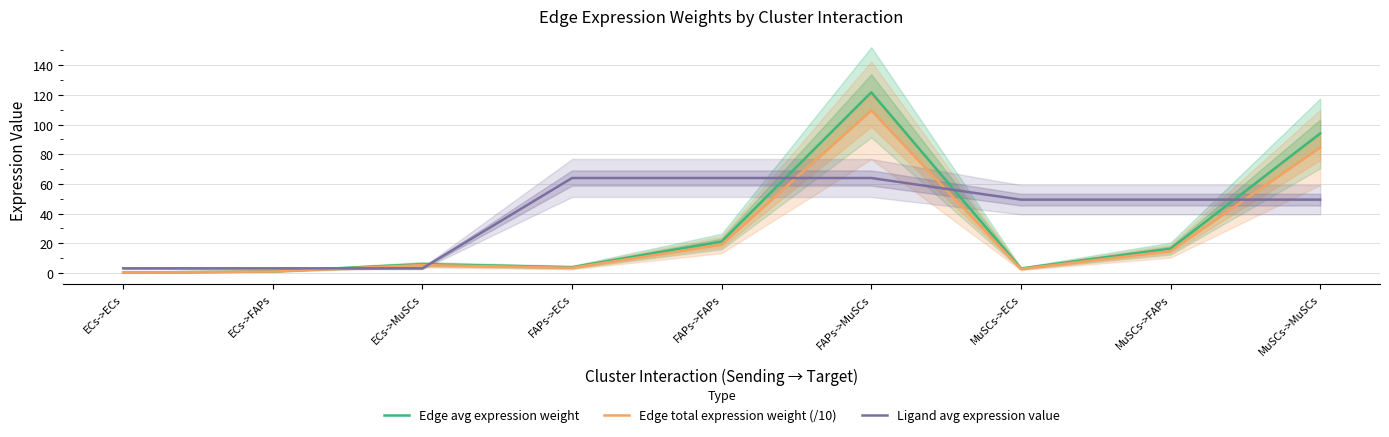

What is the label of the 3rd point from the right?

MuSCs->ECs